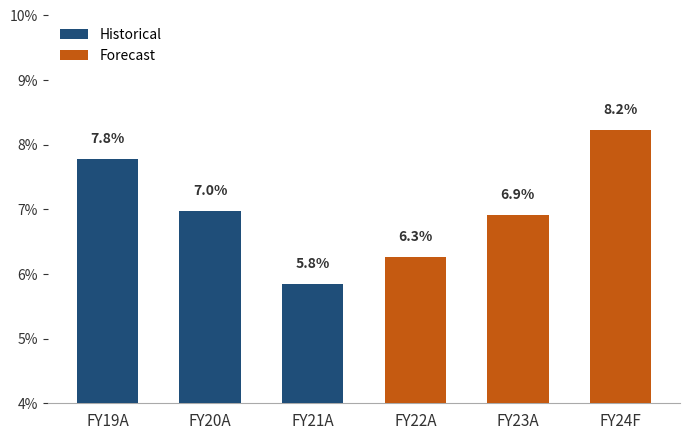

True or false: the data shows 0.1 at FY21A.

False